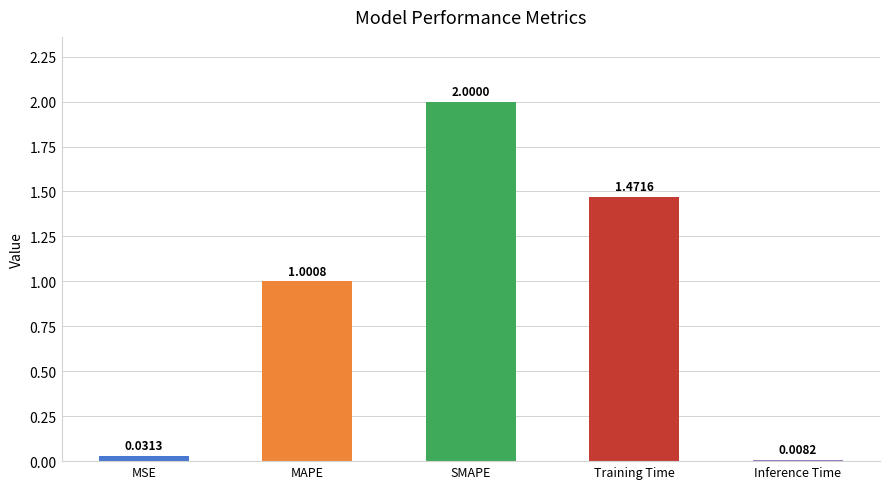

Which has a higher value, MAPE or Training Time?

Training Time